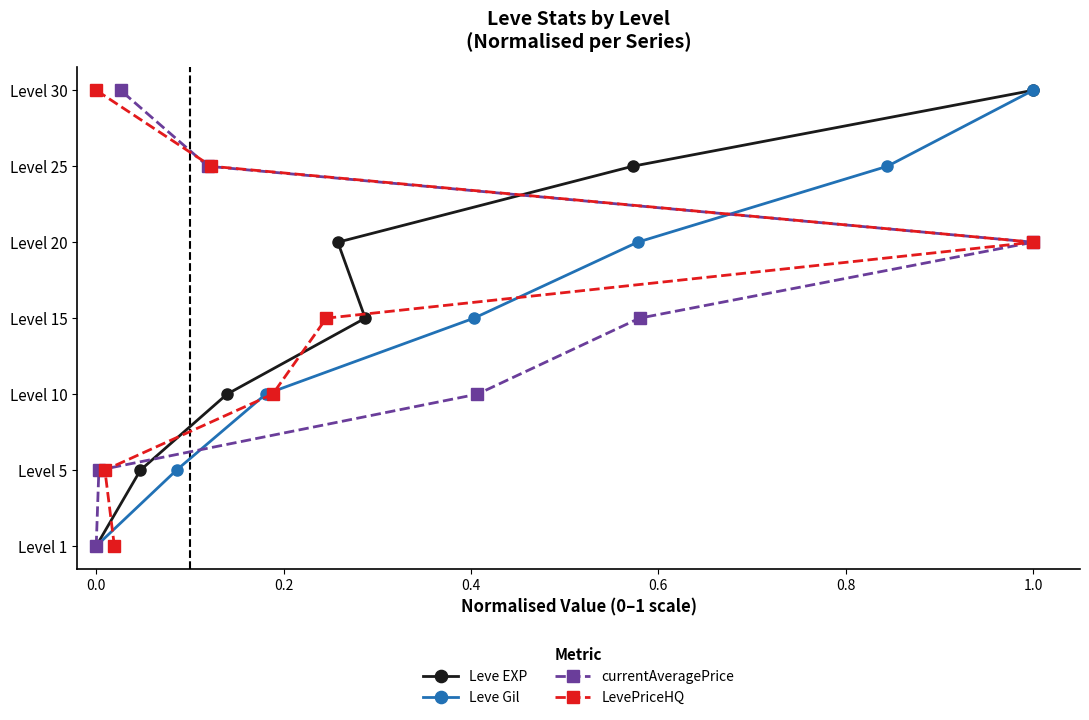

Between 0.6 and 1.0, which series saw the biggest shift?

Leve EXP